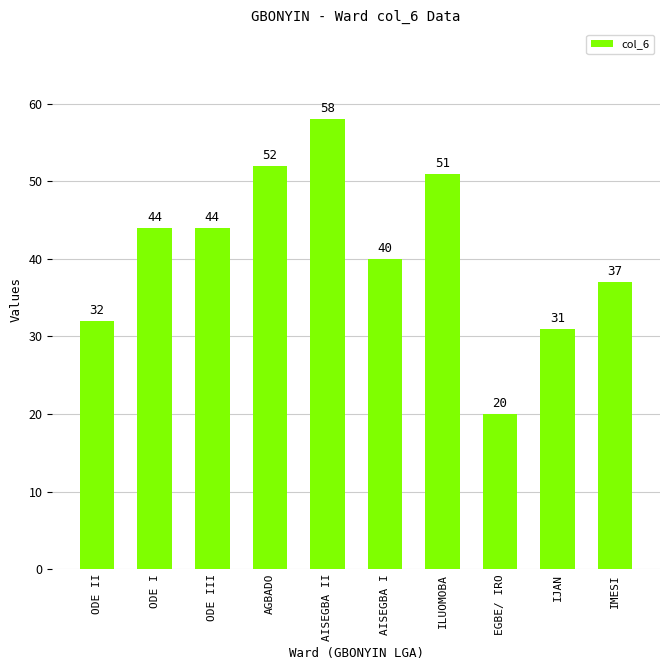

How many bars are there in total?

10